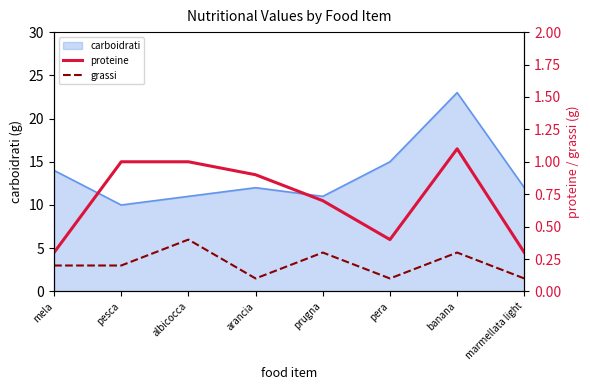

What is the approximate value of proteine at pera?

0.4